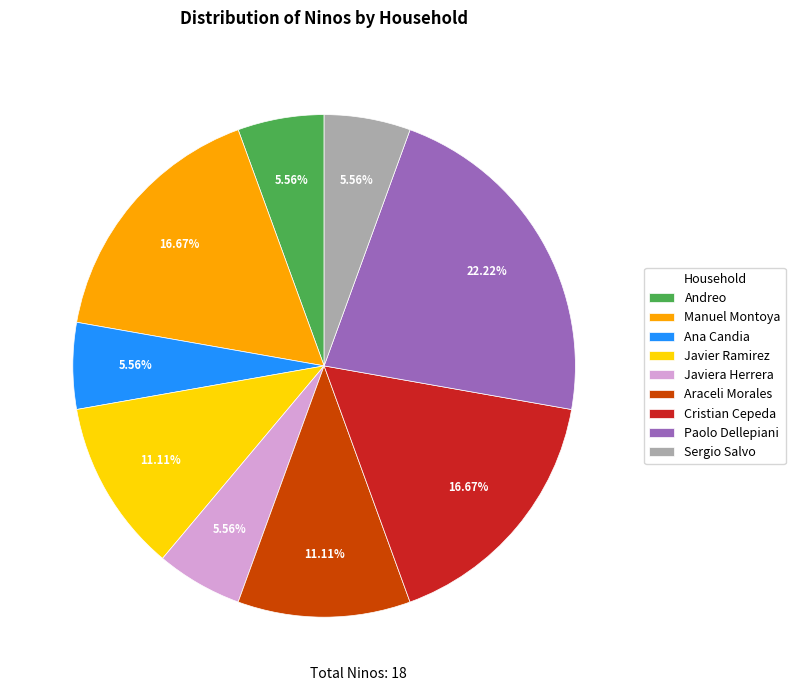

How much of the chart is everything except Ana Candia?

94.4%